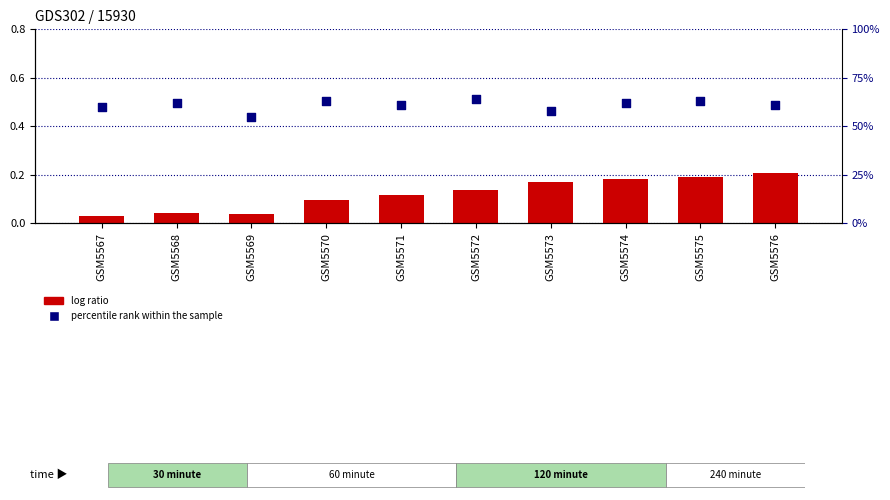

Which series contains the highest Y value?

percentile rank within the sample